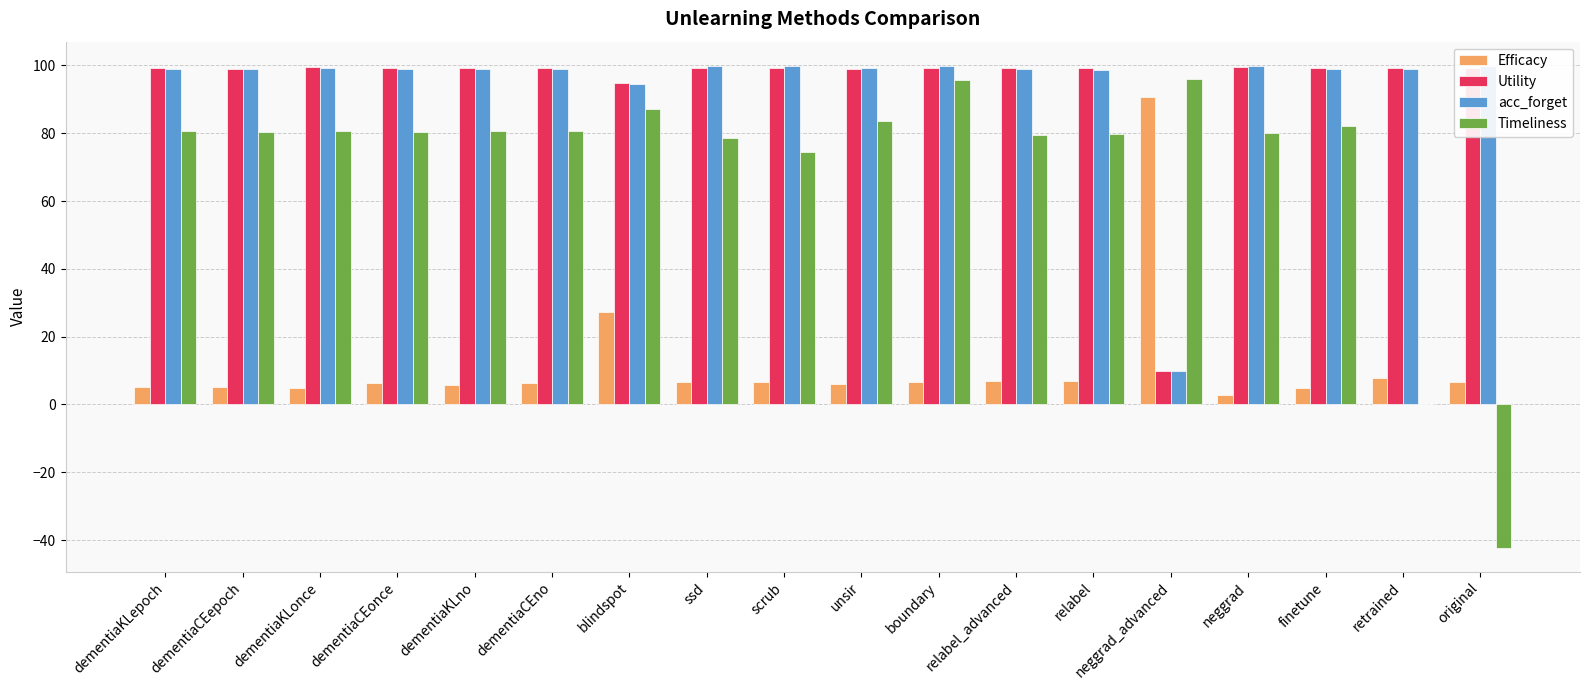

Is the value of Timeliness at dementiaCEonce greater than the value of Utility at finetune?

No